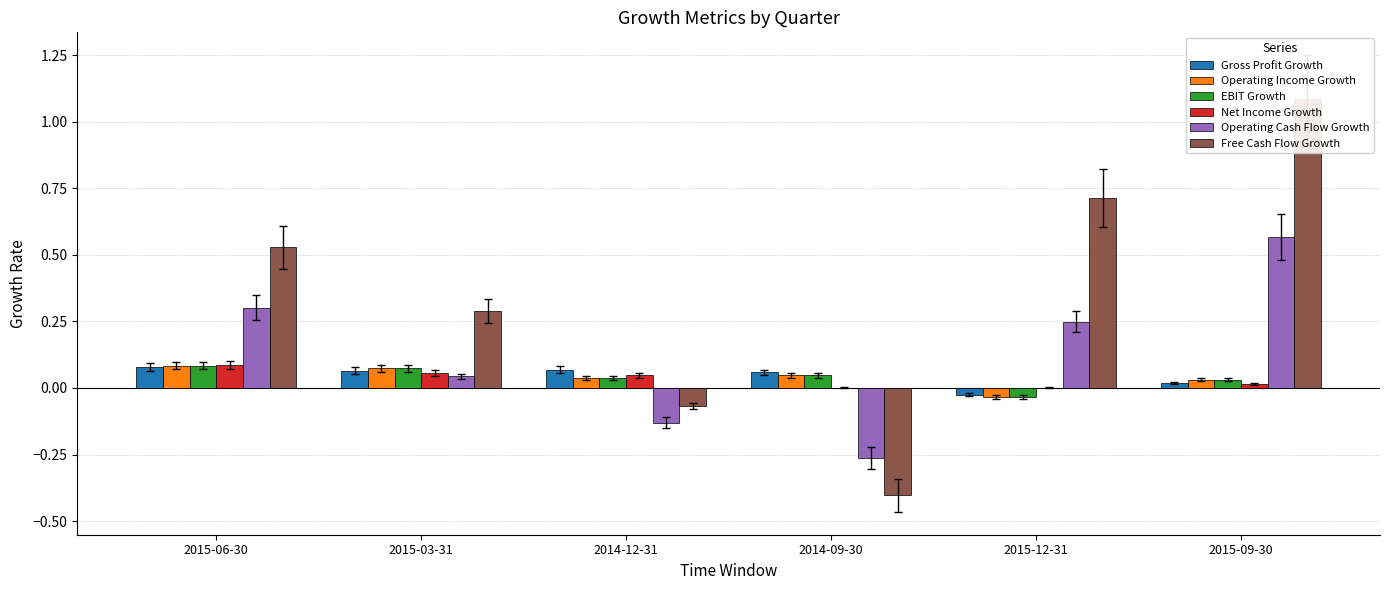

True or false: Gross Profit Growth has a value of -0.0 at 2015-12-31.

False